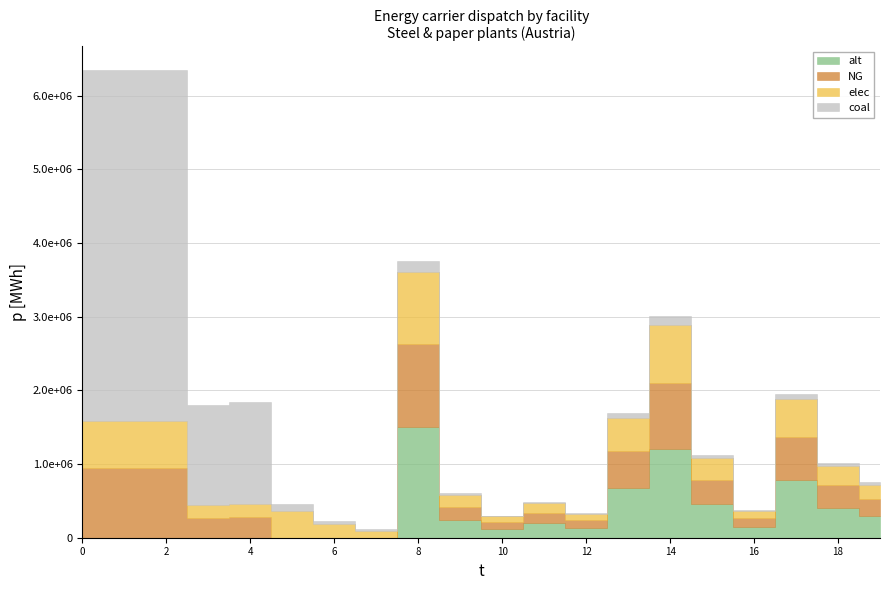

The elec series shows 136657.9 at Brigl&Bergmeister. True or false?

False